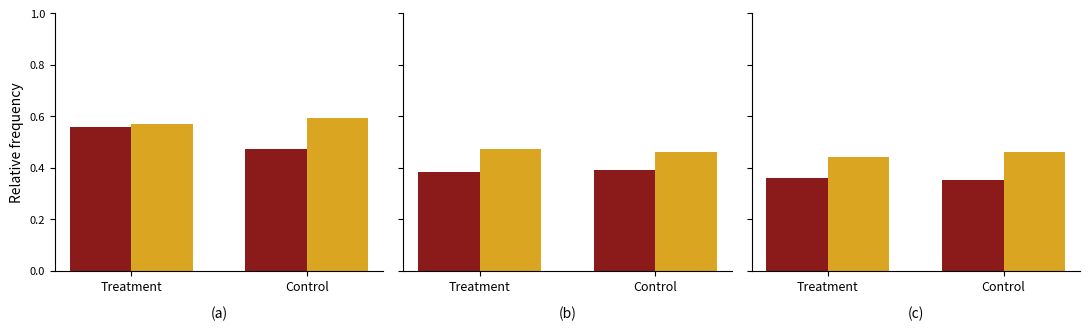

At how many categories does at least one series exceed 0?

2